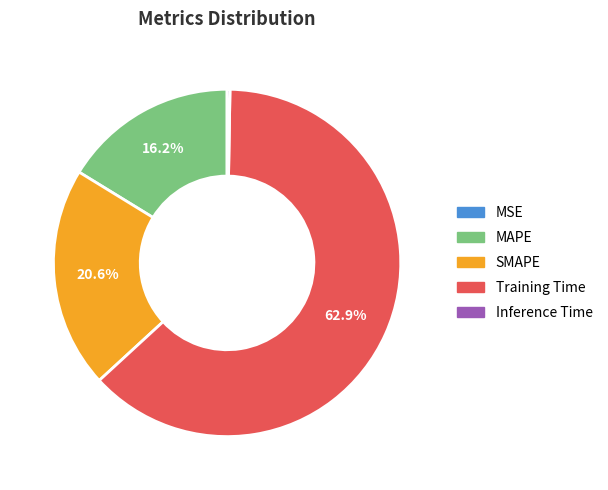

Which slice is the largest?

Training Time